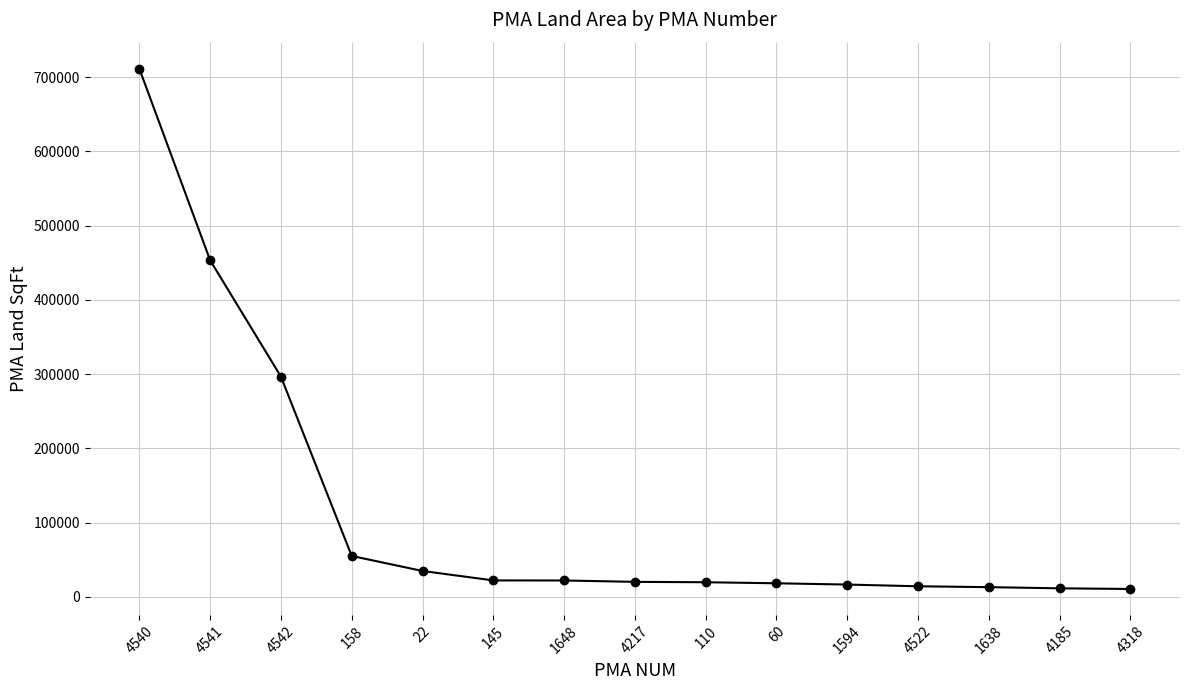

The chart shows a value of 20112 at 4217. True or false?

True